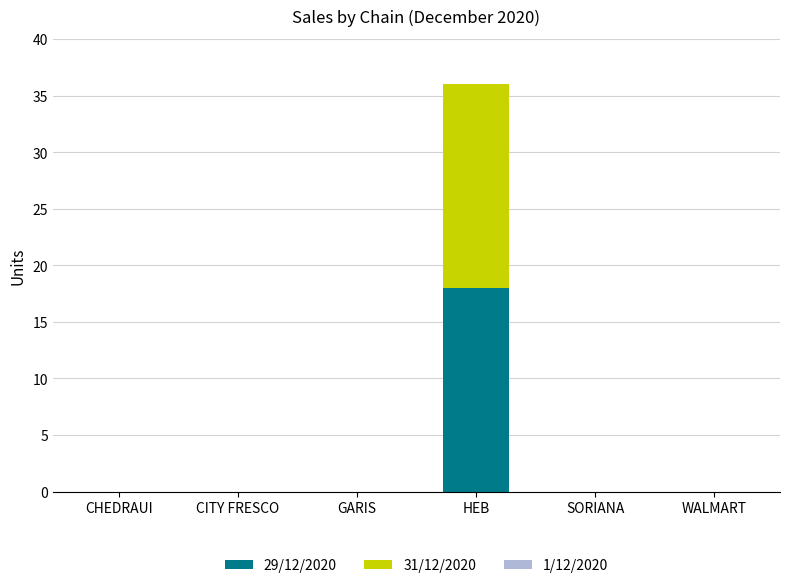

Reading left to right, list the values for the 29/12/2020 series.

CHEDRAUI=0	CITY FRESCO=0	GARIS=0	HEB=18	SORIANA=0	WALMART=0